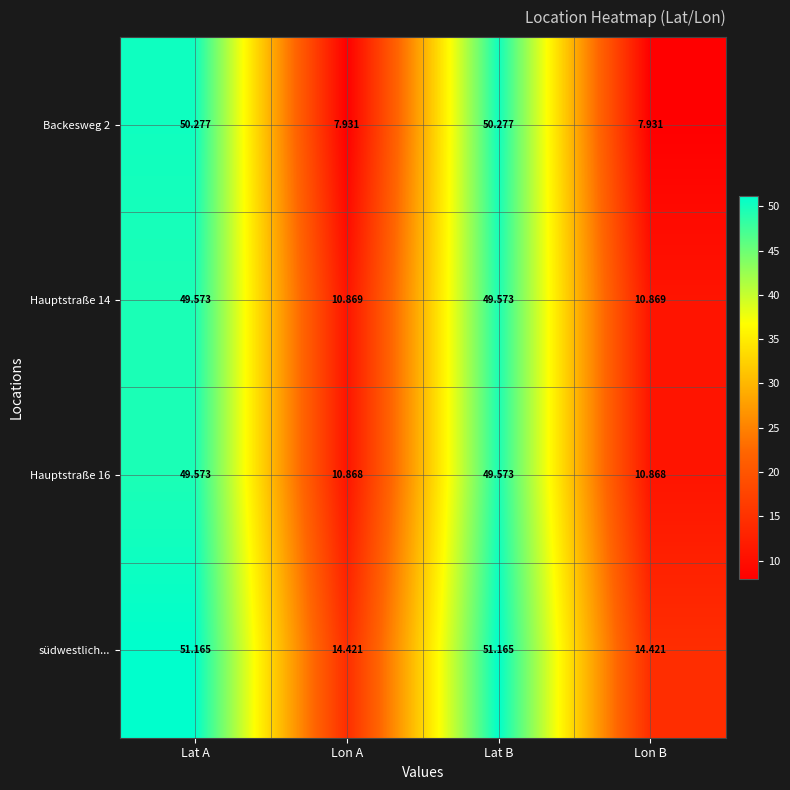

What is the maximum value shown in the chart?

51.2